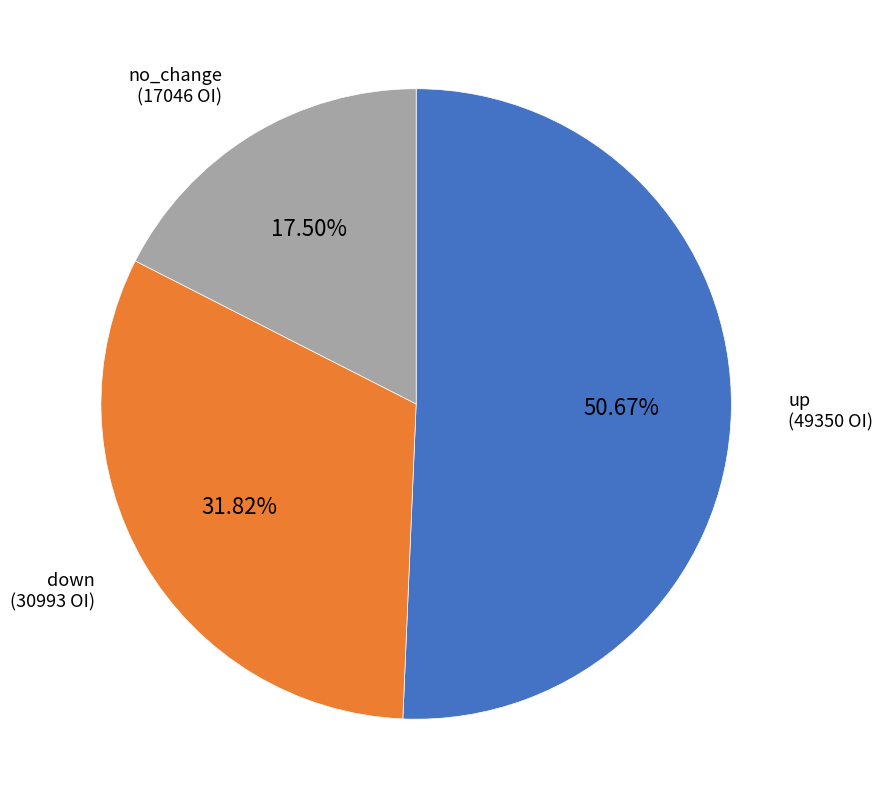

Does any single category account for the majority?

Yes